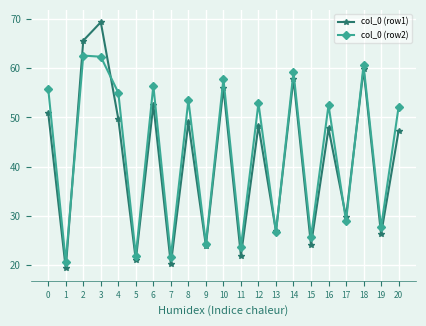

What is the maximum value shown in the chart?

69.3